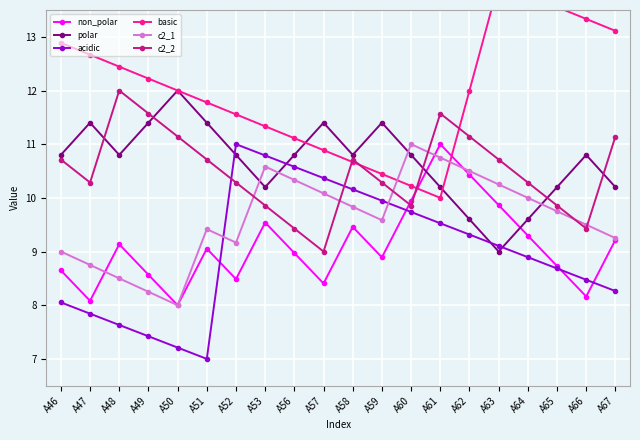

At which label is c2_2 closest to 10?

A53